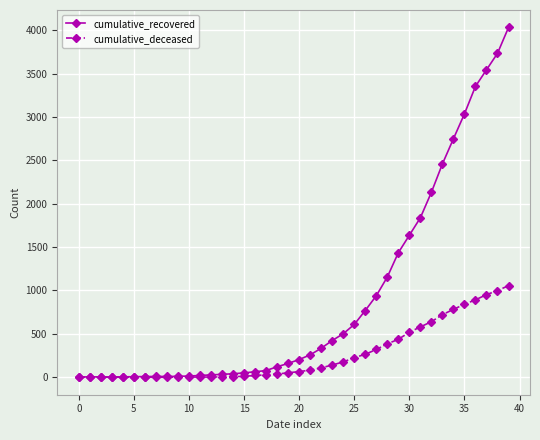

Which series has the largest total across all categories?

cumulative_recovered